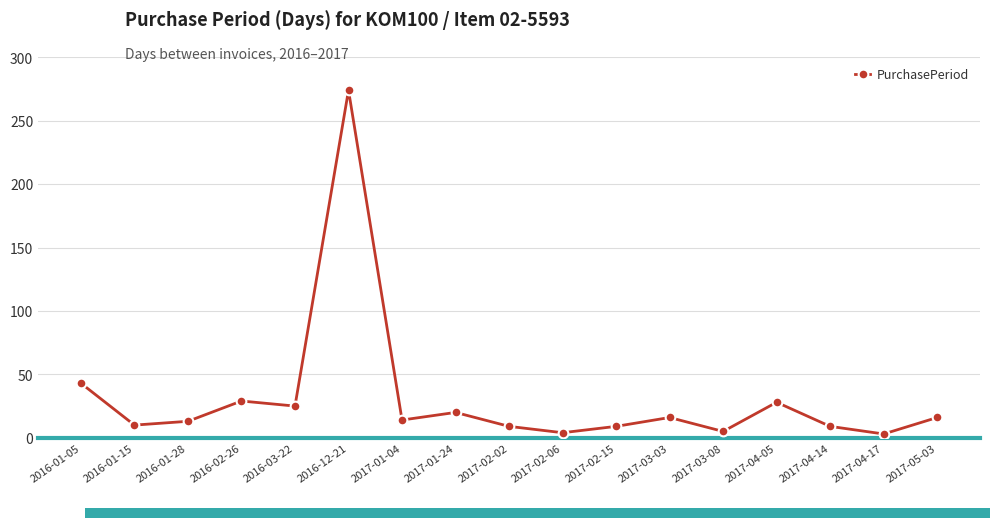

What is the label of the 4th point from the right?

2017-04-05